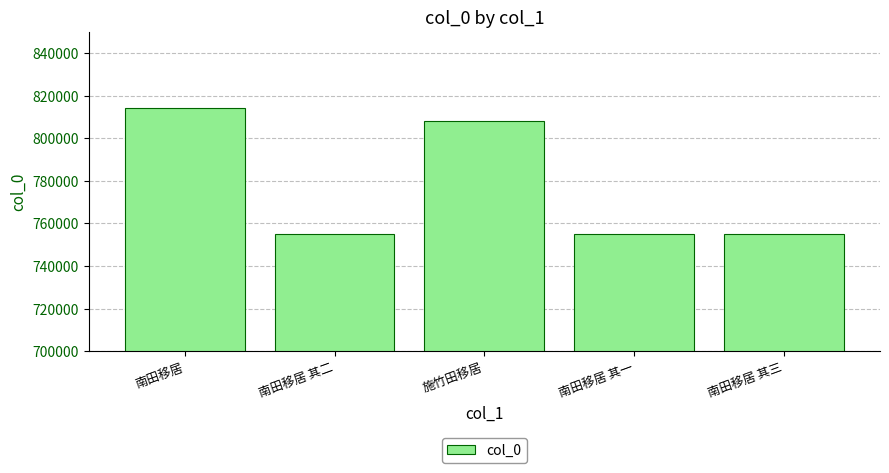

At which label is the value closest to 784789?

施竹田移居